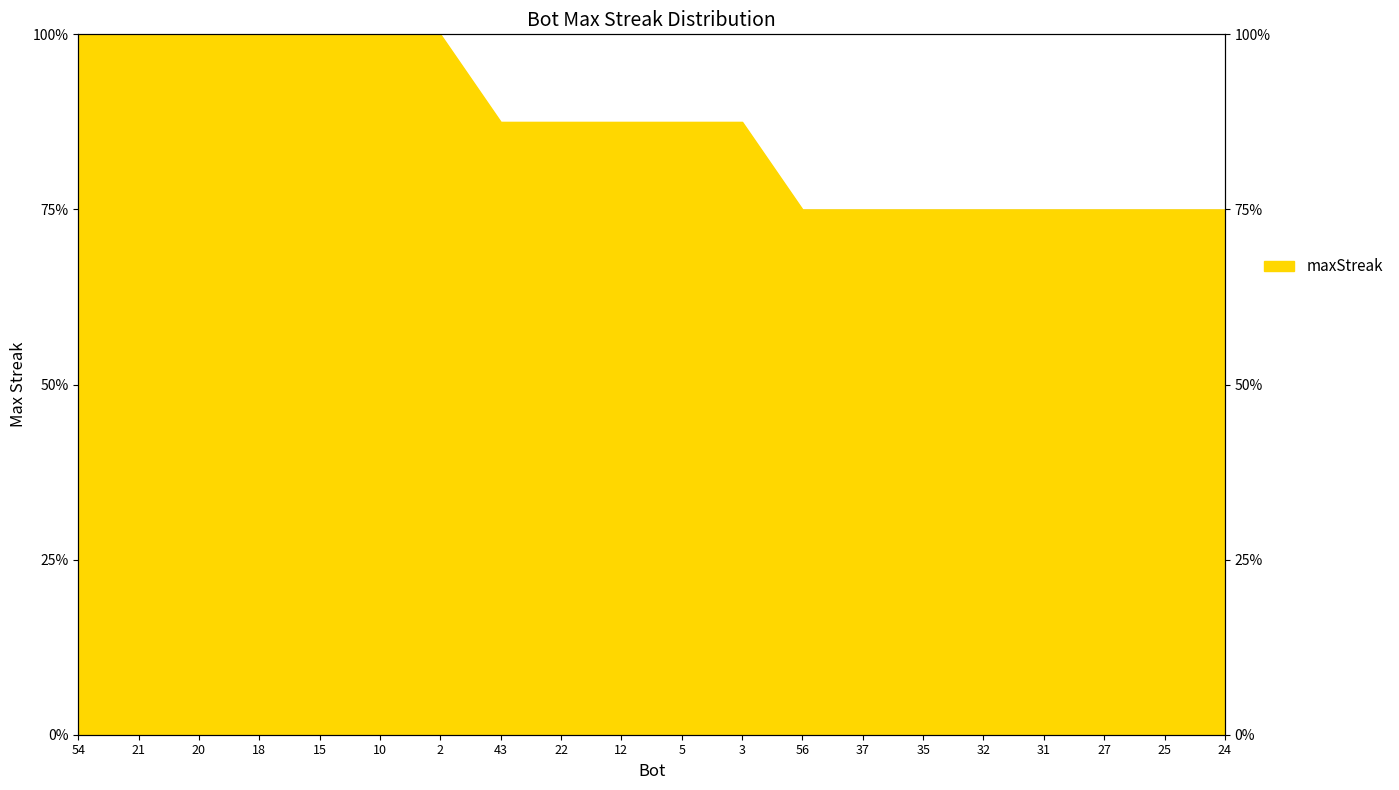

What position from the left is 37?

14